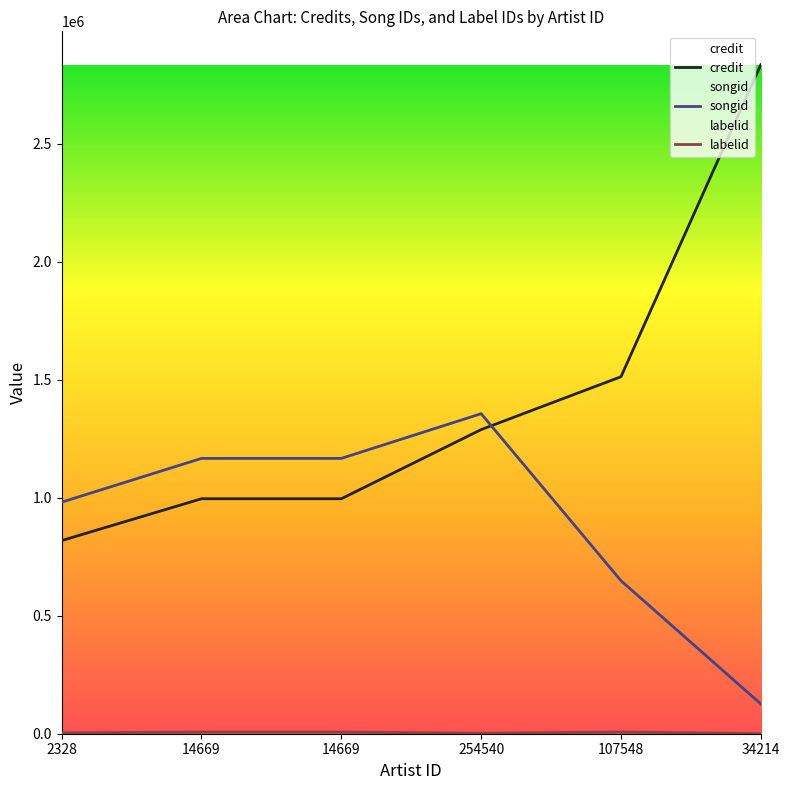

The labelid series shows 2575 at 254540. True or false?

False